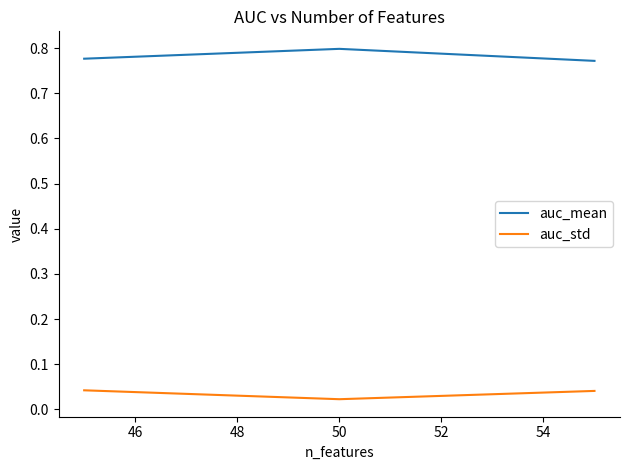

Which series has the largest range (max minus min)?

auc_mean